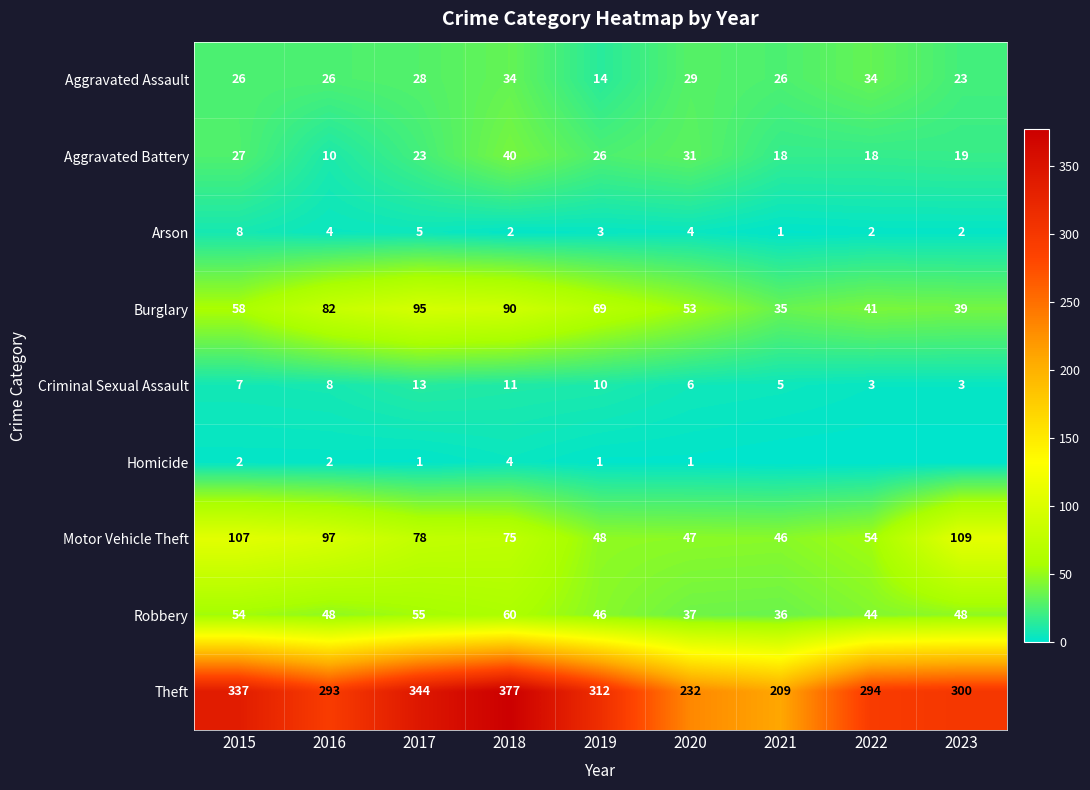

At which label does Theft reach its minimum?

2021